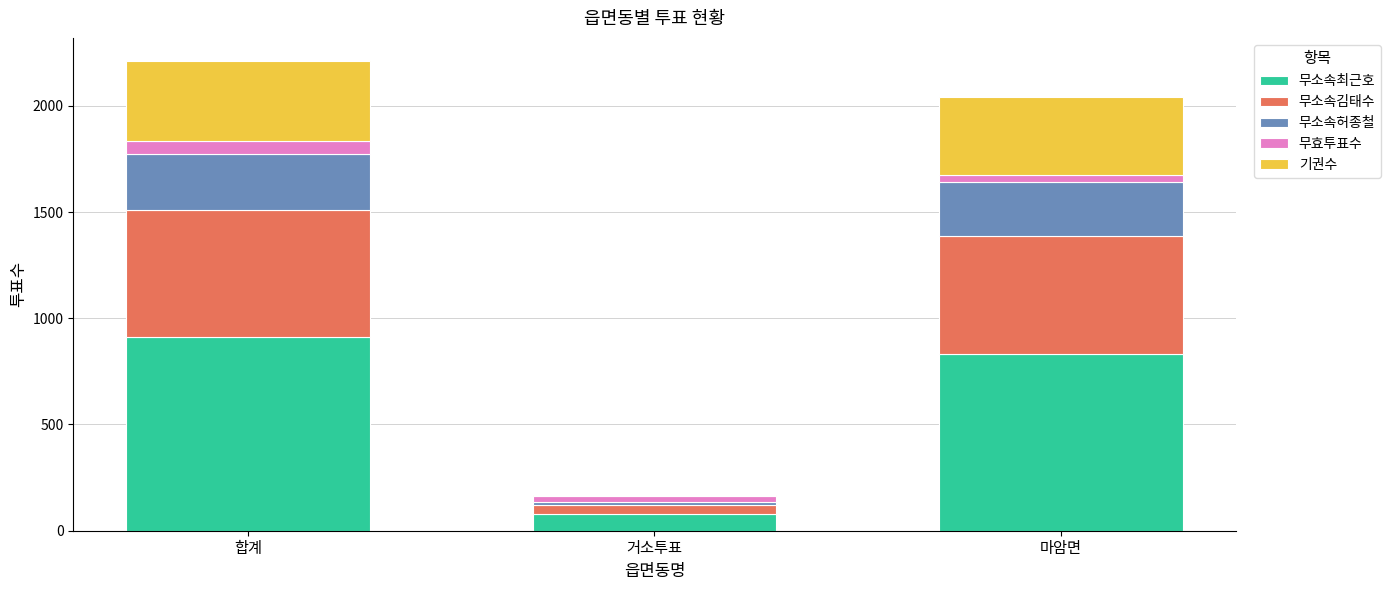

Reading left to right, what are the values for 무소속최근호?

합계=911	거소투표=80	마암면=831